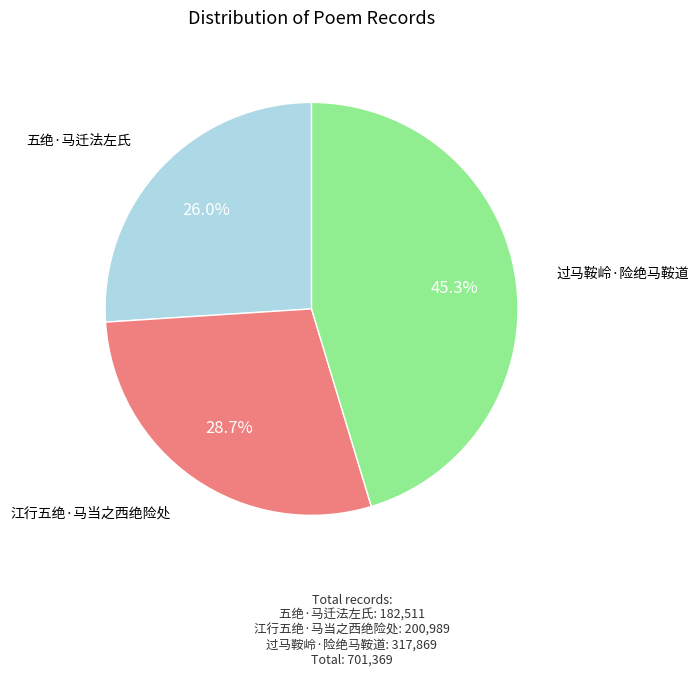

What is the total percentage of 江行五绝·马当之西绝险处 and 过马鞍岭·险绝马鞍道?

74.0%